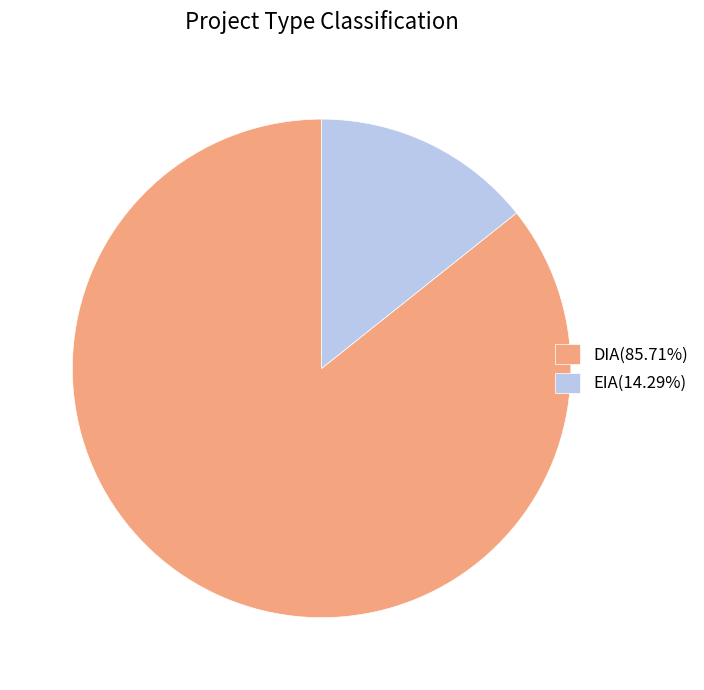

Is the sum of DIA(85.71%) and EIA(14.29%) greater than half?

Yes